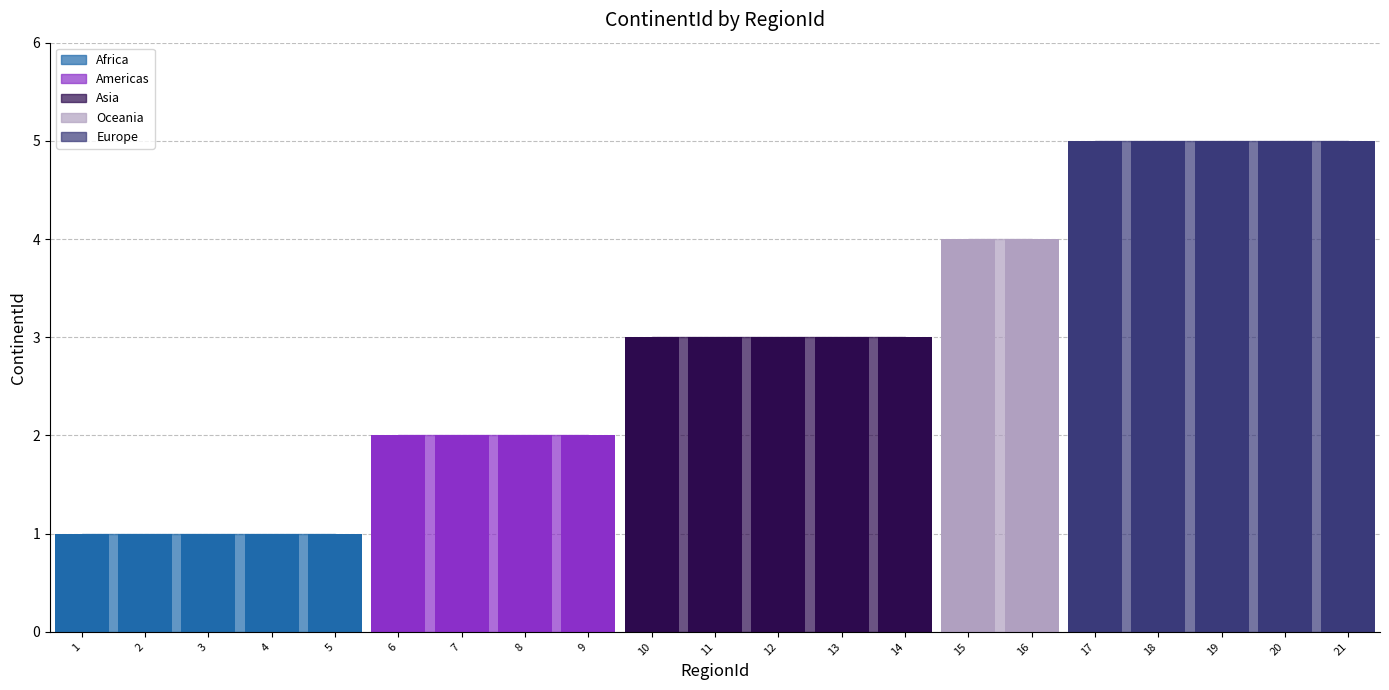

At which label is the value closest to 3?

10